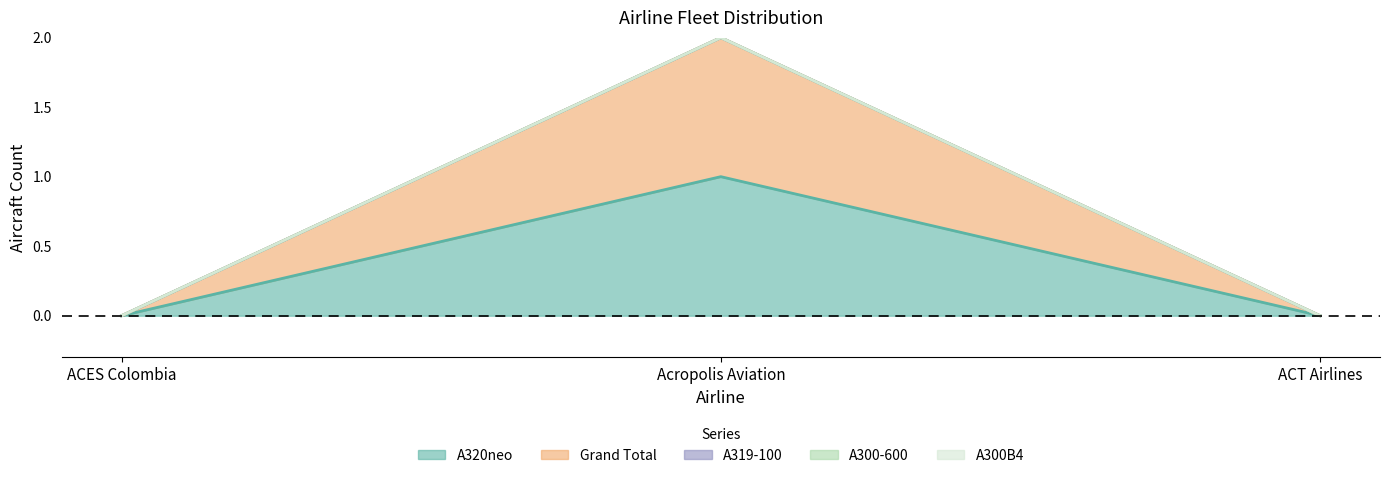

The value of A300B4 at ACES Colombia is 0. True or false?

True